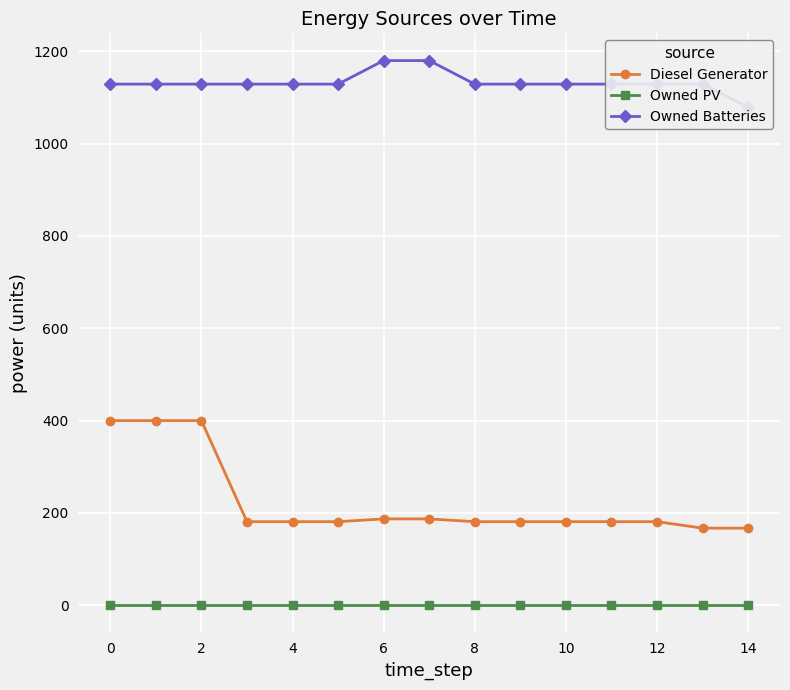

True or false: Owned PV and Diesel Generator cross at least once.

False